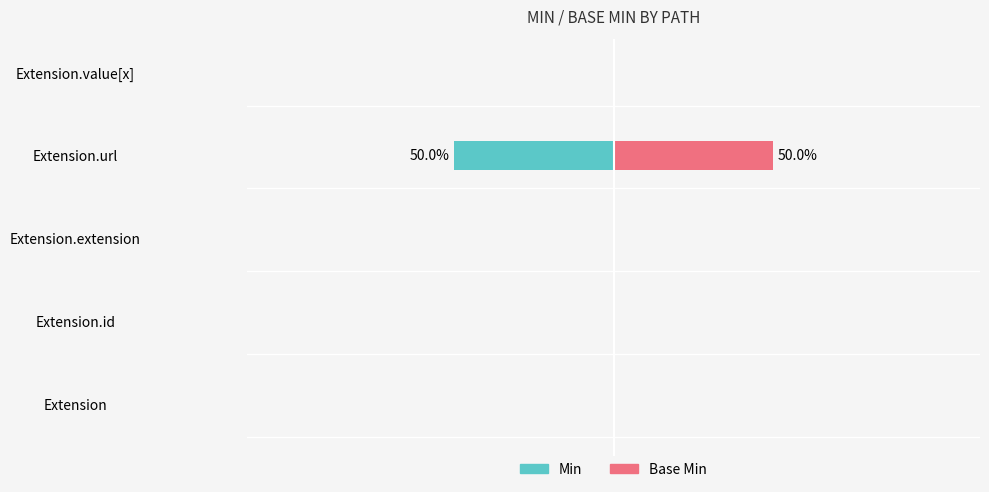

Are the bars grouped side by side (vs. stacked)?

Yes